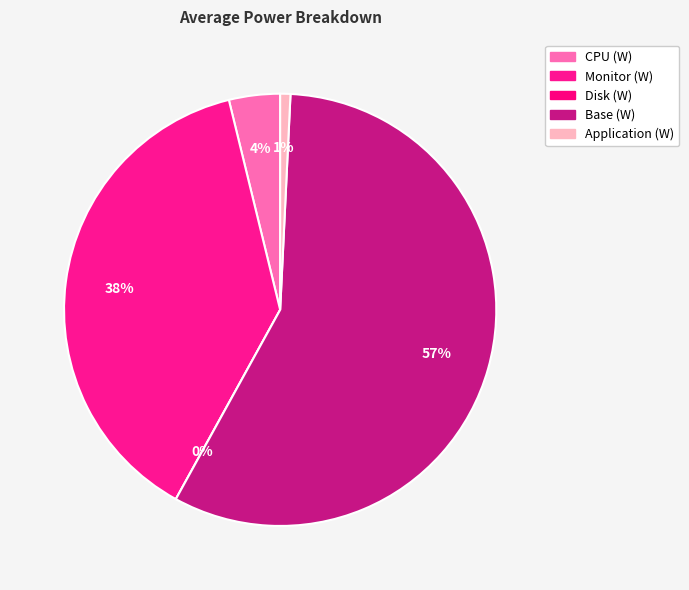

True or false: Base (W) accounts for 57% of the total.

True